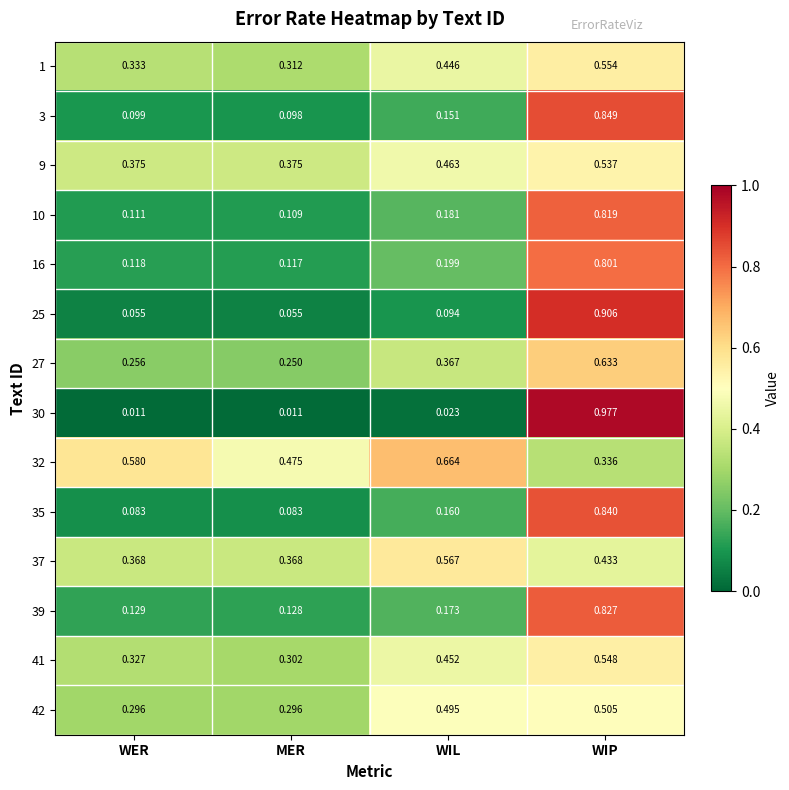

List the labels in order of 27 value, smallest first.

MER, WER, WIL, WIP